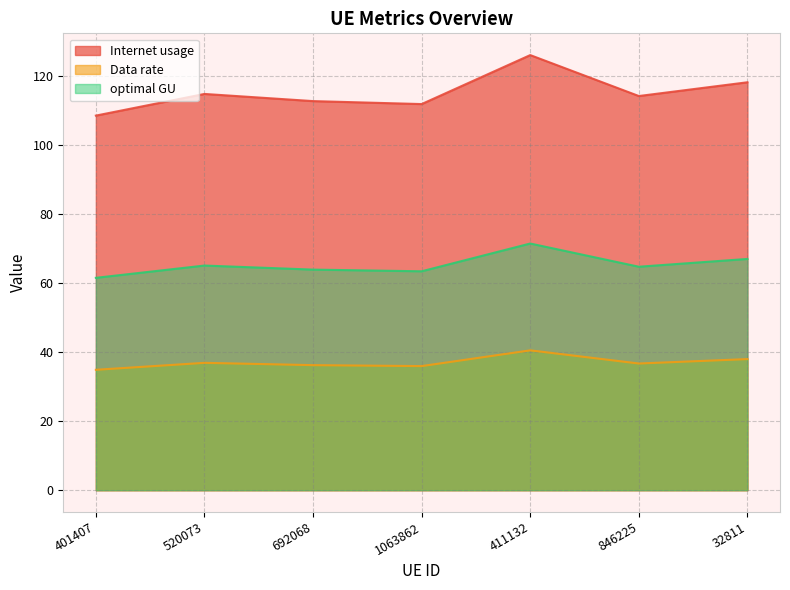

What position from the left is 1063862?

4